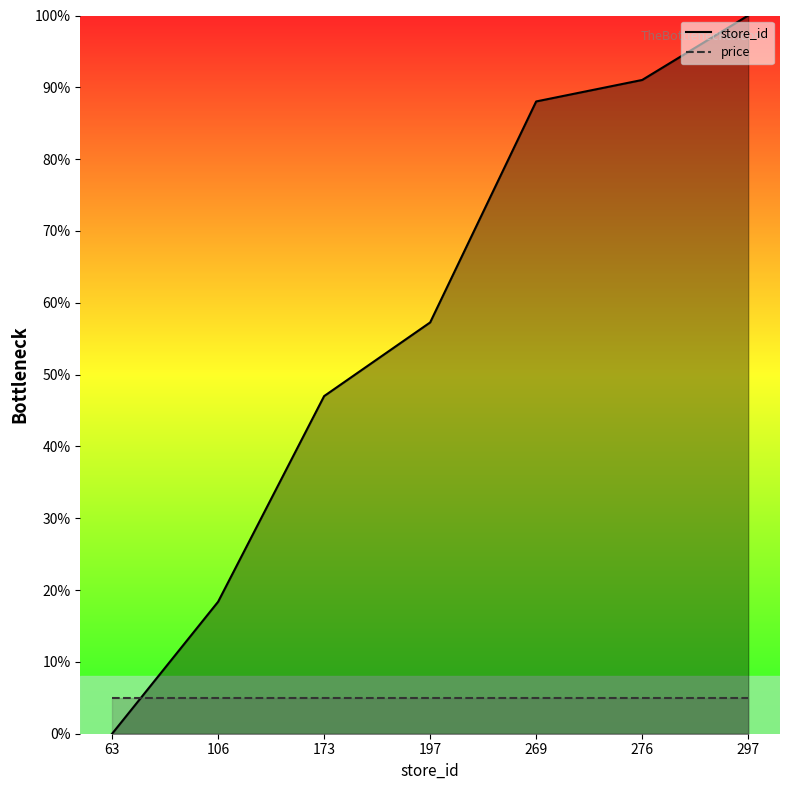

What is the value of the 7th point from the left?

100.0